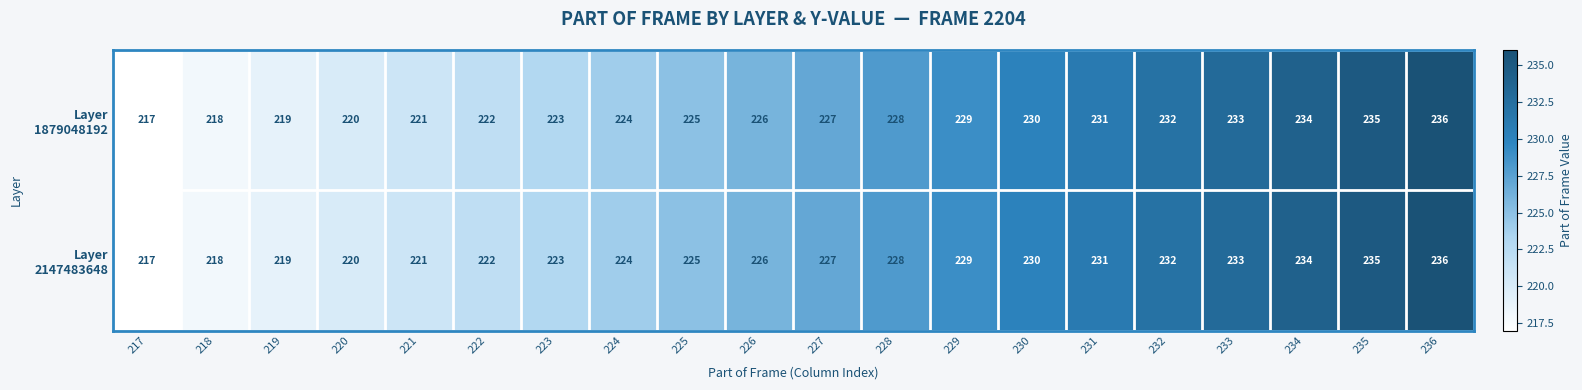

At which category is the sum across all series the highest?

236